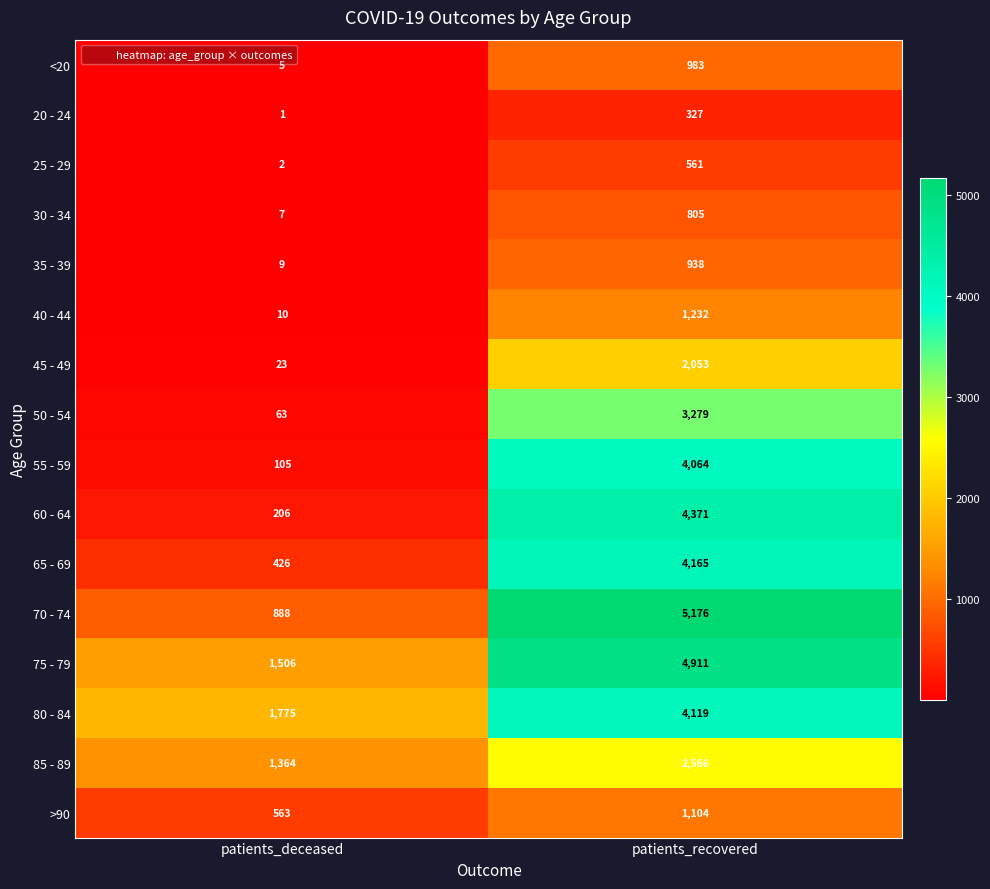

What value does the 70 - 74 series have at patients_recovered?

5176